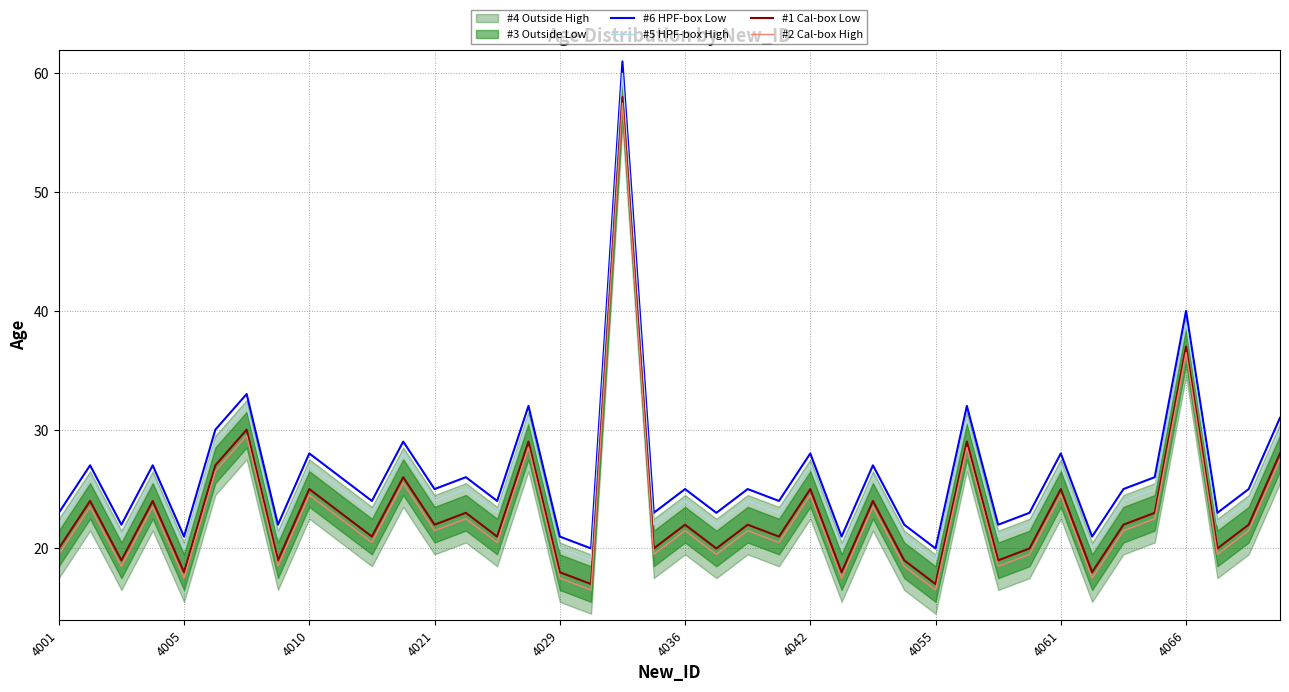

What is the sum of all #6 HPF-box Low values?

1055.0